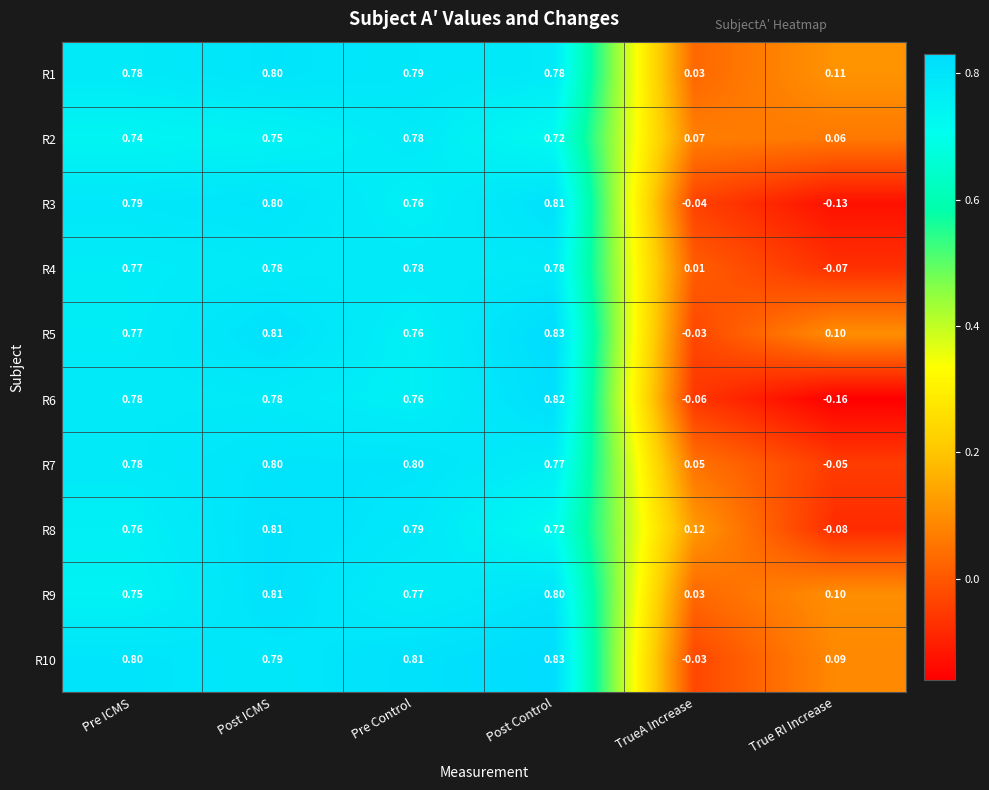

Which category has the lowest value across all series?

True RI Increase